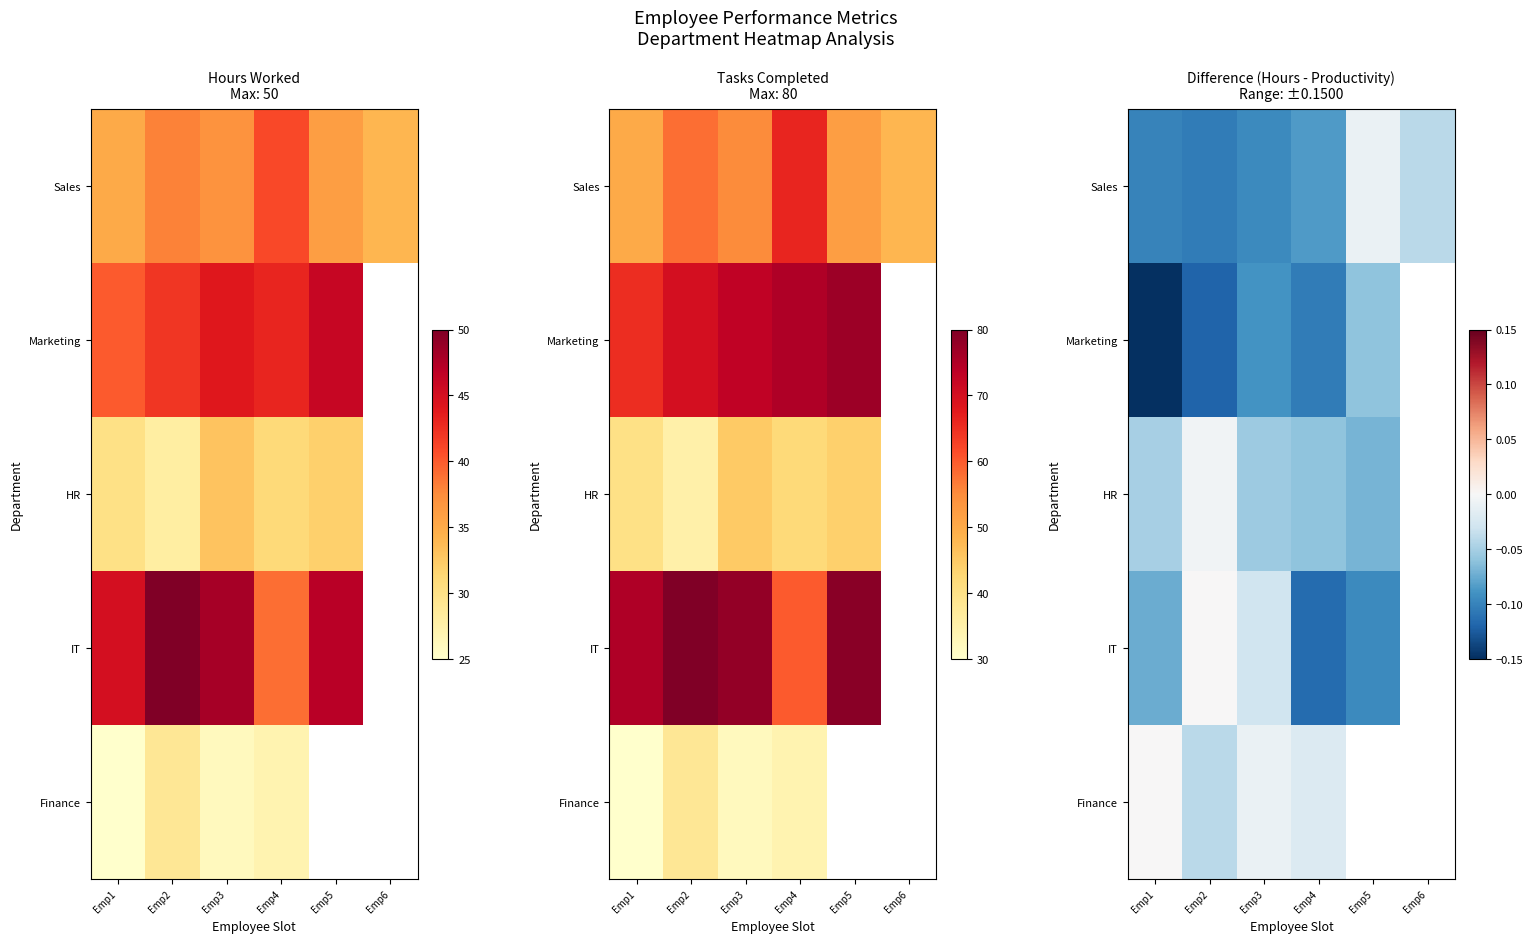

How many negative values does the Marketing series have?

5